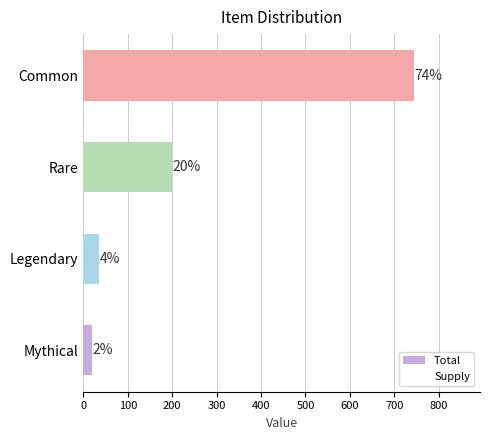

Which series has the largest range (max minus min)?

Total